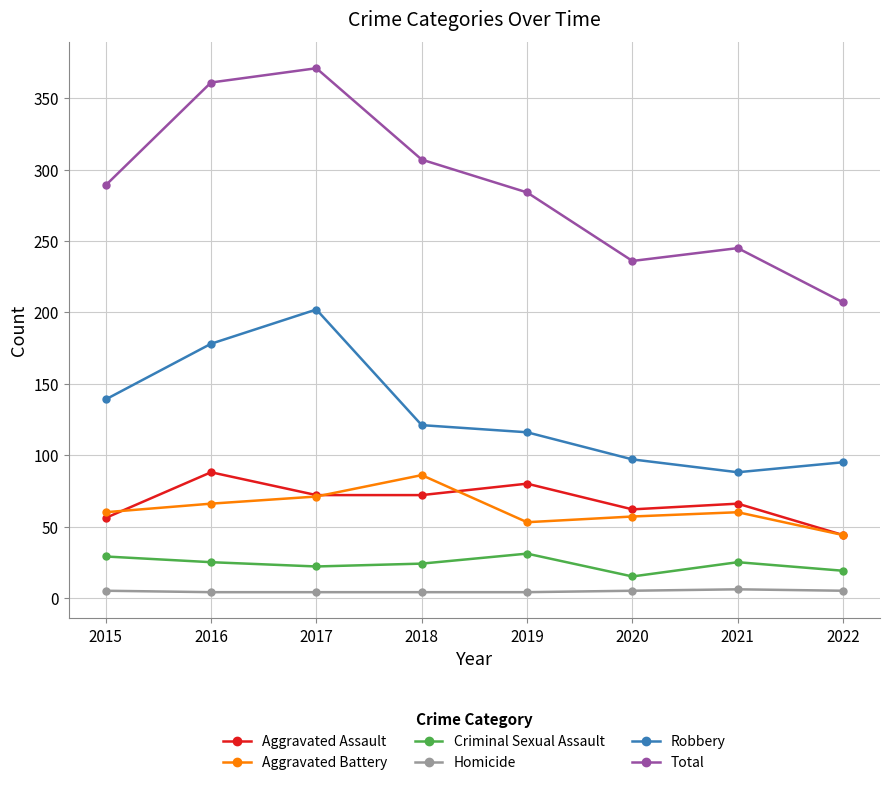

The value of Robbery at 2016 is 54. True or false?

False